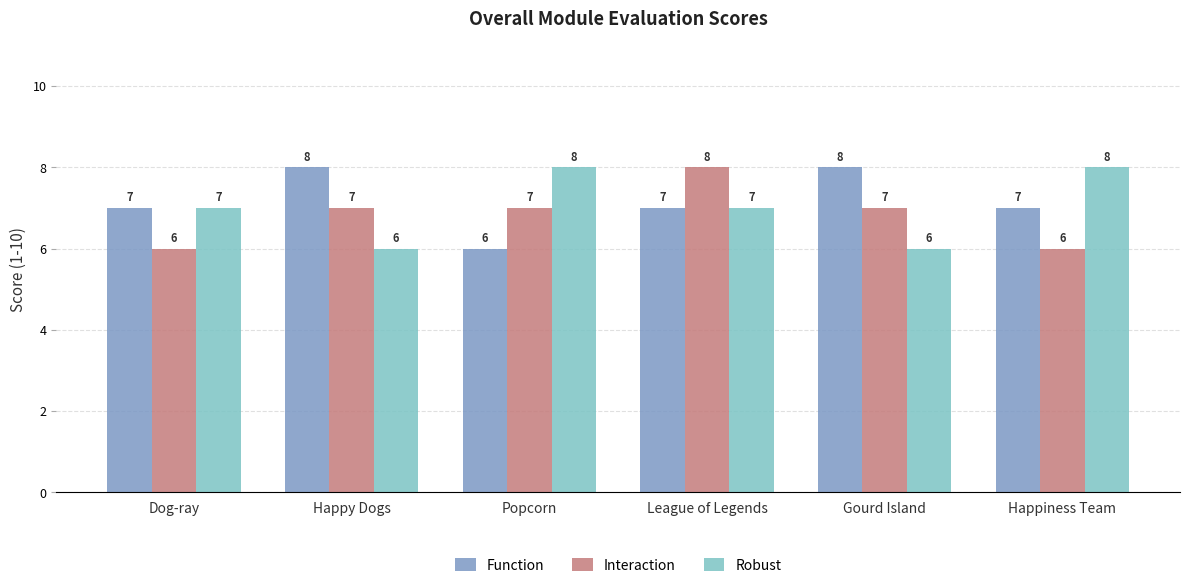

List the series in order of their overall mean, lowest first.

Interaction, Robust, Function